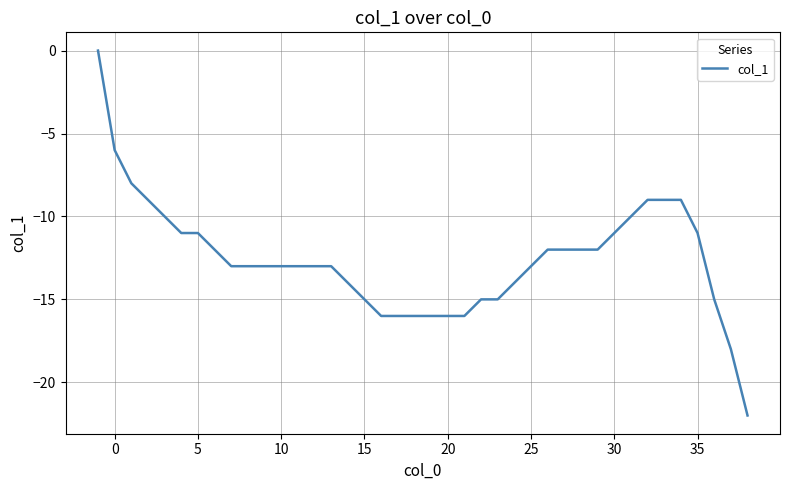

What is the difference between the maximum and minimum values?

22